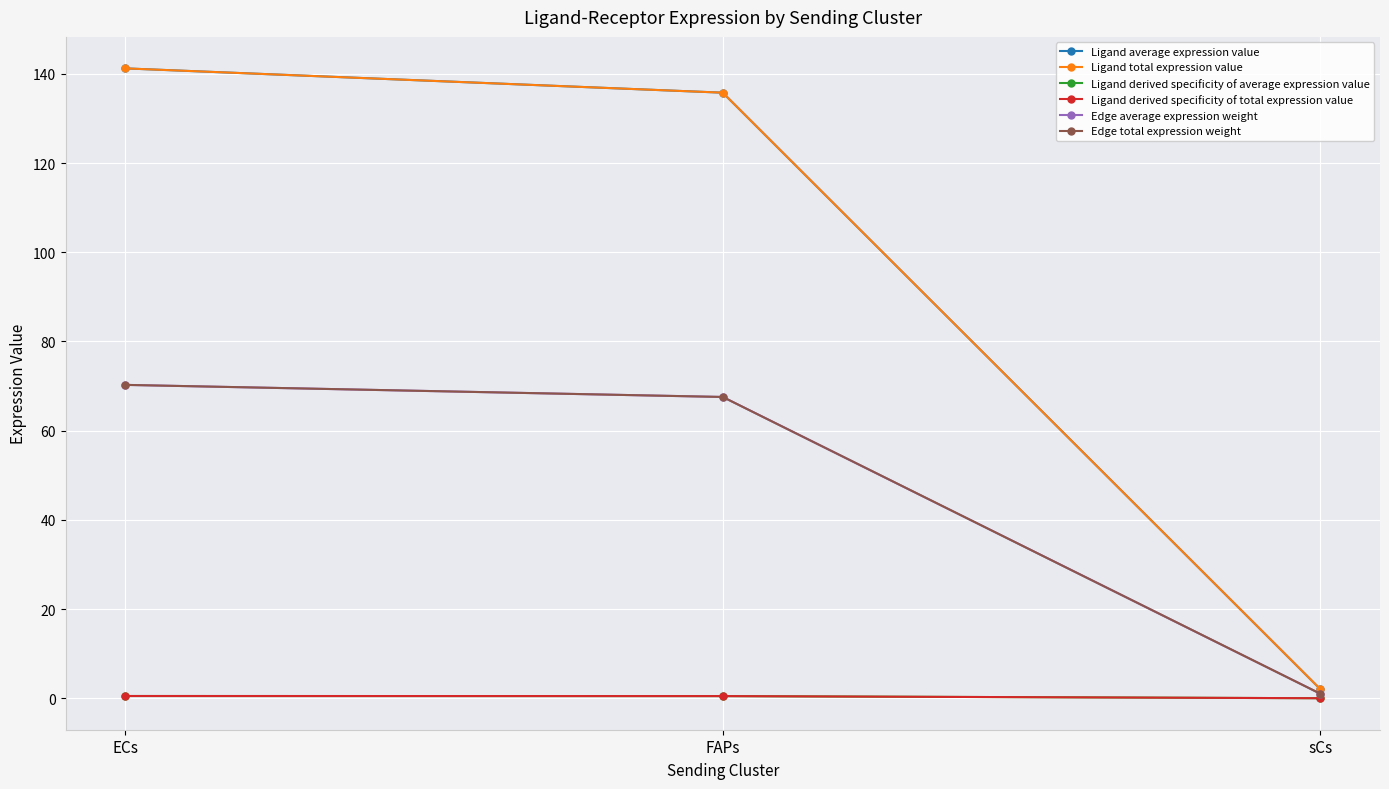

At sCs, list the series in order from largest to smallest.

Ligand average expression value, Ligand total expression value, Edge average expression weight, Edge total expression weight, Ligand derived specificity of average expression value, Ligand derived specificity of total expression value